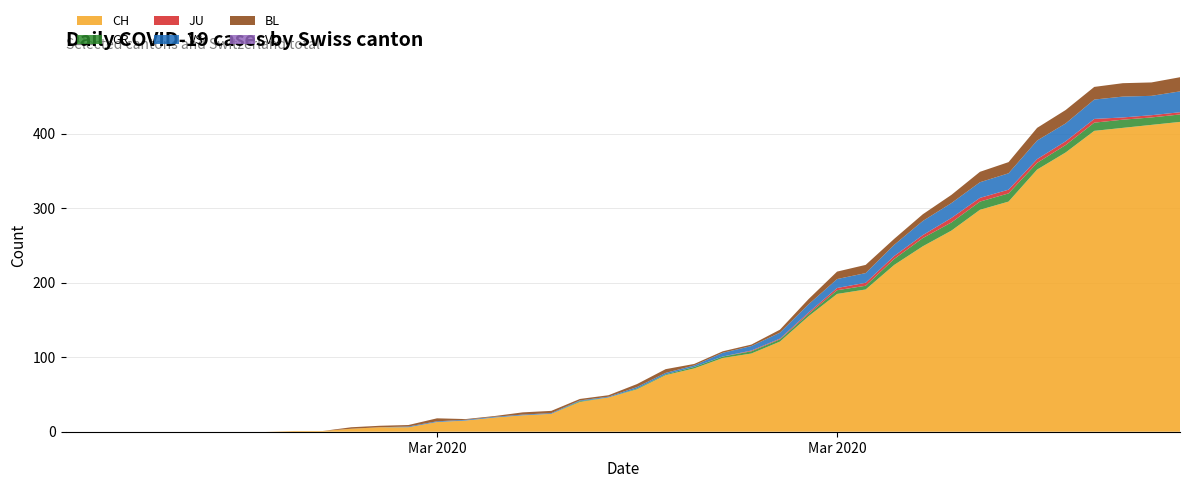

Reading right to left, transcribe all the data shown in this chart.

CH: 416	412	408	404	375	352	309	298	270	249	224	191	185	155	121	105	99	85	76	57	46	40	24	22	19	15	13	6	6	4	1	1	0	0	0	0	0	0	0	0
GR: 10	10	11	11	10	9	11	11	11	11	8	5	5	3	3	3	2	2	1	1	0	1	0	0	0	0	0	0	0	0	0	0	0	0	0	0	0	0	0	0
JU: 3	3	3	5	5	5	5	5	6	4	4	4	3	2	1	1	0	0	0	0	0	0	0	0	0	0	0	0	0	0	0	0	0	0	0	0	0	0	0	0
VS: 28	26	28	26	24	25	22	21	20	19	15	13	12	11	8	6	5	2	2	2	1	1	1	1	1	1	1	1	0	0	0	0	0	0	0	0	0	0	0	0
BL: 19	18	18	17	18	17	15	14	11	9	8	11	10	7	4	2	2	2	5	4	2	2	3	3	1	1	4	2	2	2	0	0	0	0	0	0	0	0	0	0
VD: 0	0	0	0	0	0	0	0	0	0	0	0	0	0	0	0	0	0	0	0	0	0	0	0	0	0	0	0	0	0	0	0	0	0	0	0	0	0	0	0